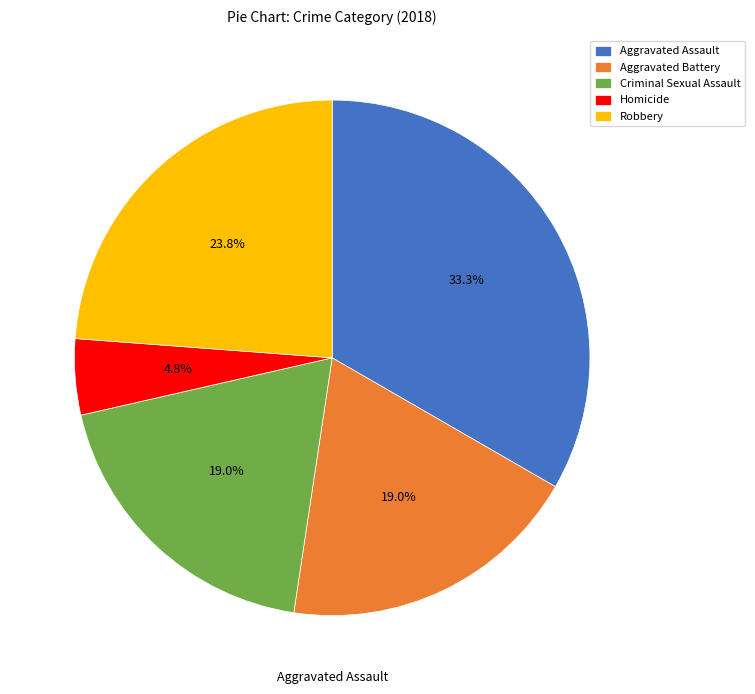

True or false: Criminal Sexual Assault accounts for 19% of the total.

True